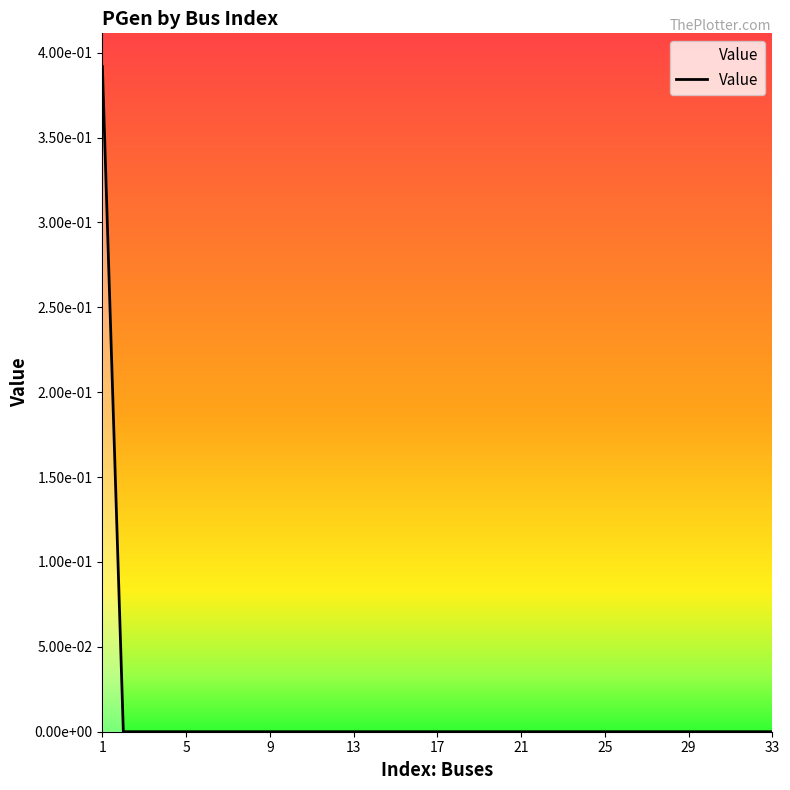

What is the difference between the maximum and minimum values?

0.4